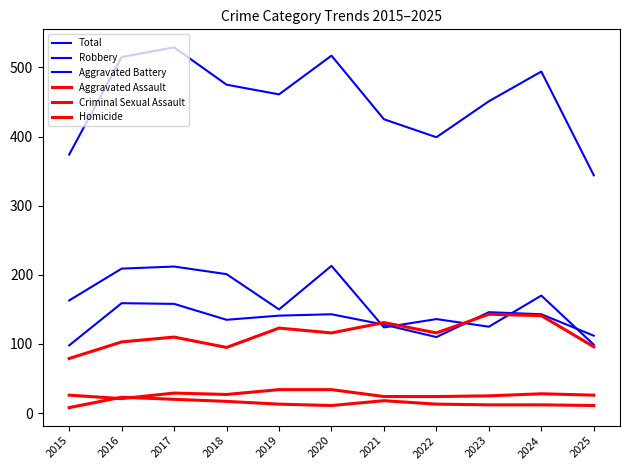

Which series has the largest total across all categories?

Total